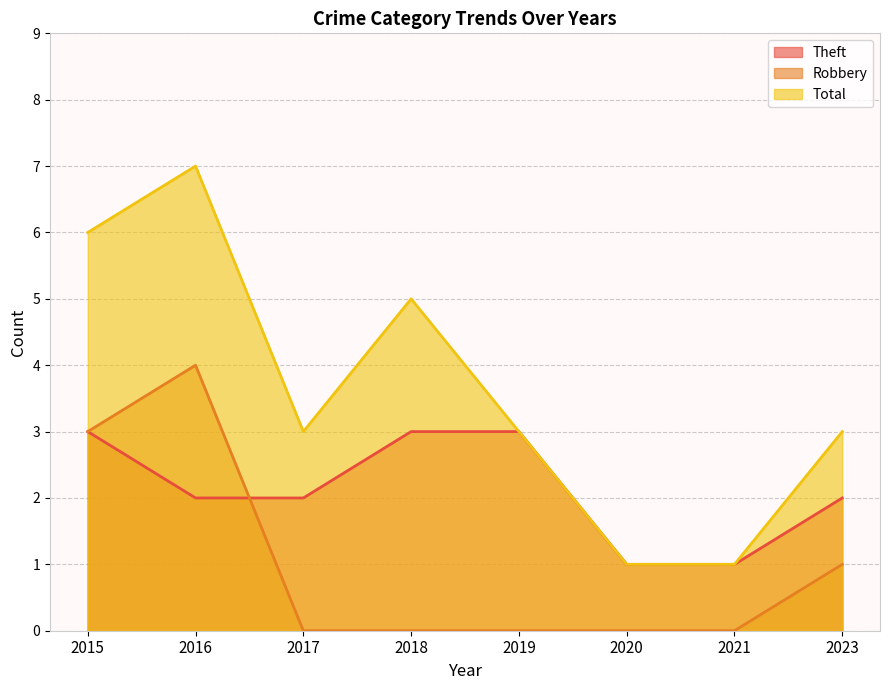

How many data points in Theft are less than 2?

2